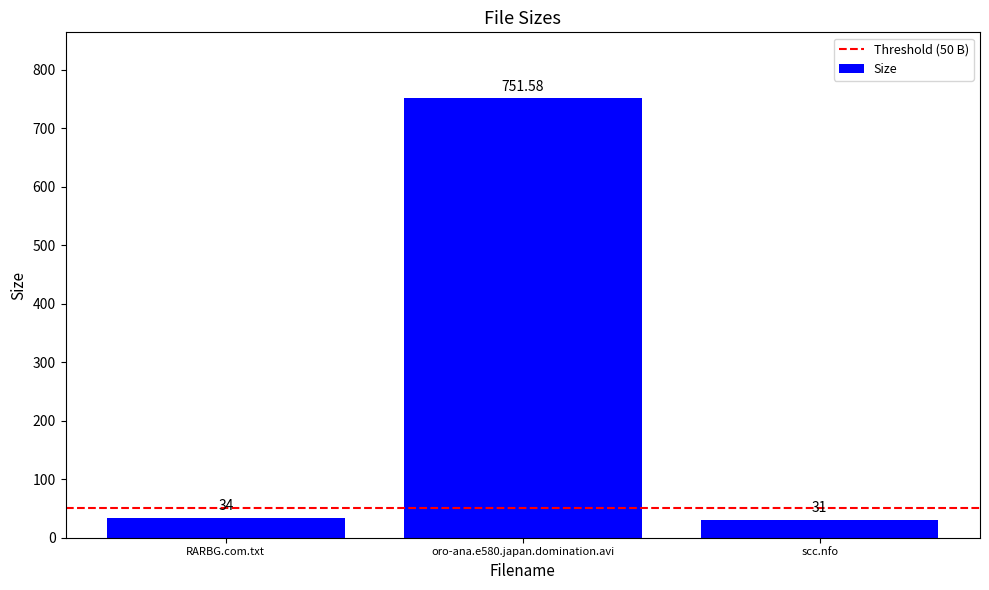

At which category does the chart reach its peak across all series?

oro-ana.e580.japan.domination.avi